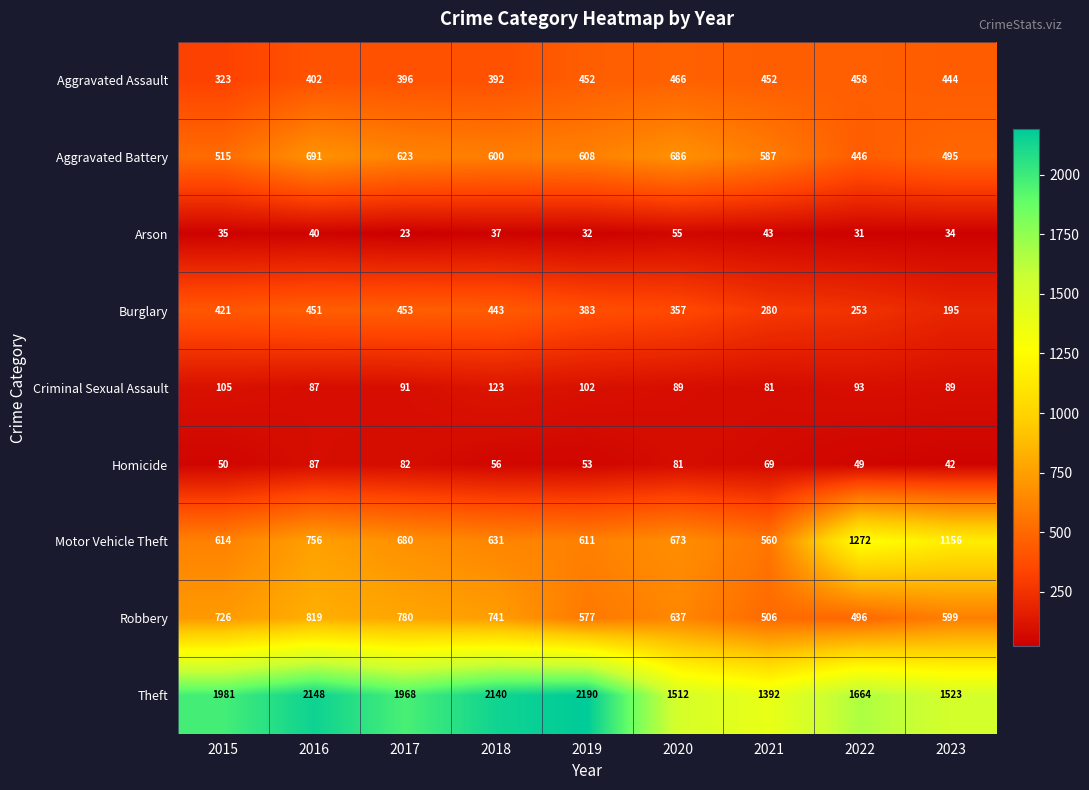

What is the difference between the highest and lowest values at 2021?

1349